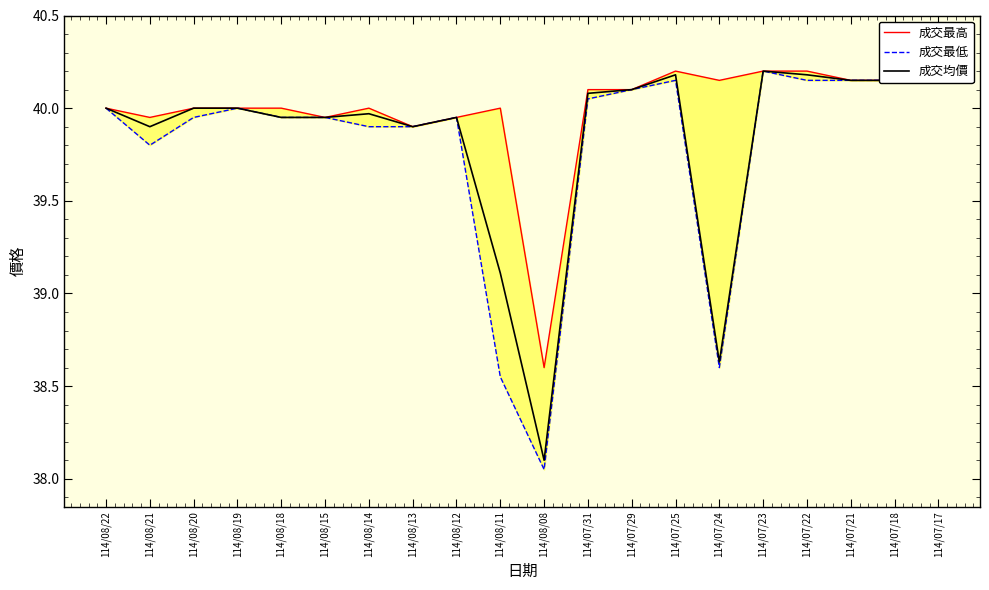

What are all the series names shown in the legend?

成交最高, 成交最低, 成交均價